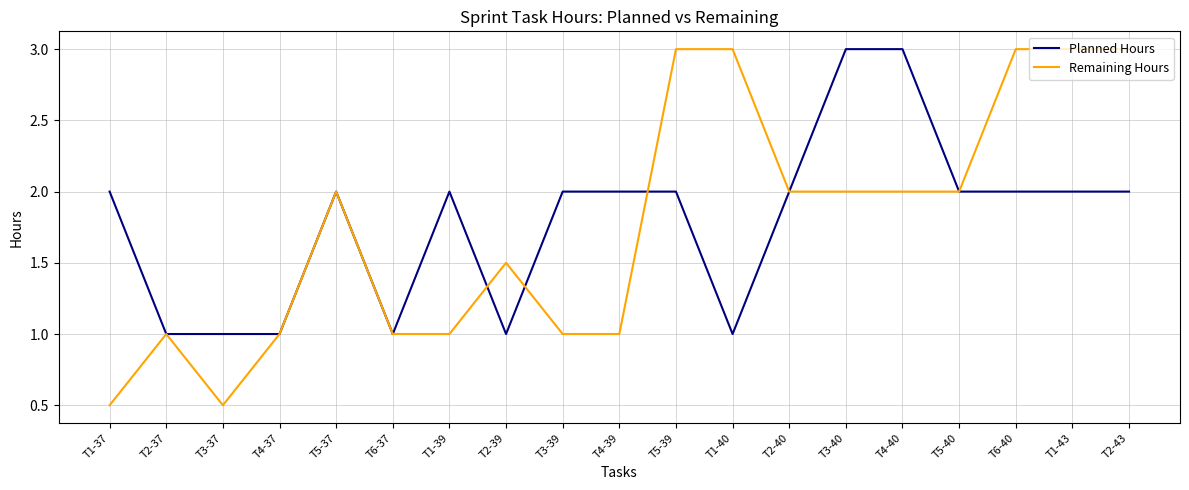

Is it true that Remaining Hours equals 0.8 at T3-37?

False